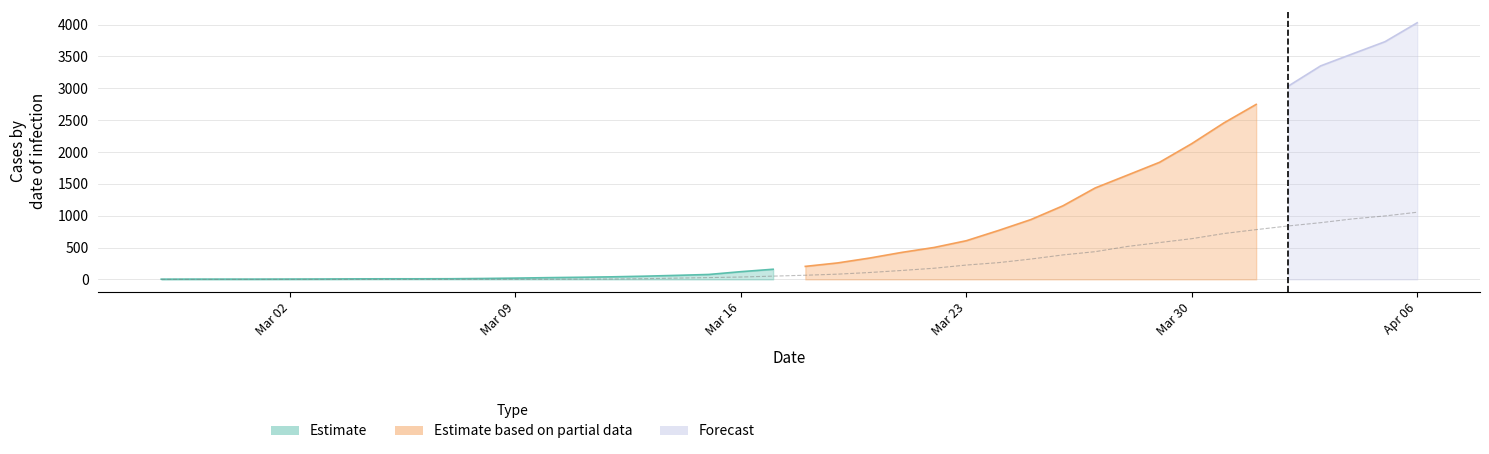

True or false: the data has more than 0 interior local peaks.

False